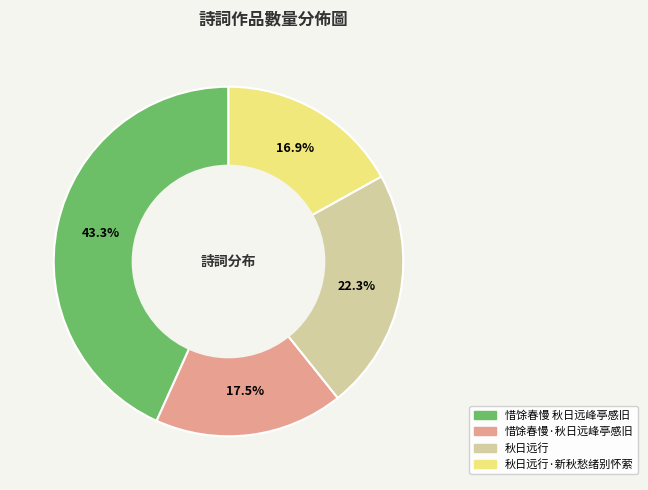

Which has a higher value, 秋日远行·新秋愁绪别怀萦 or 惜馀春慢 秋日远峰亭感旧?

惜馀春慢 秋日远峰亭感旧